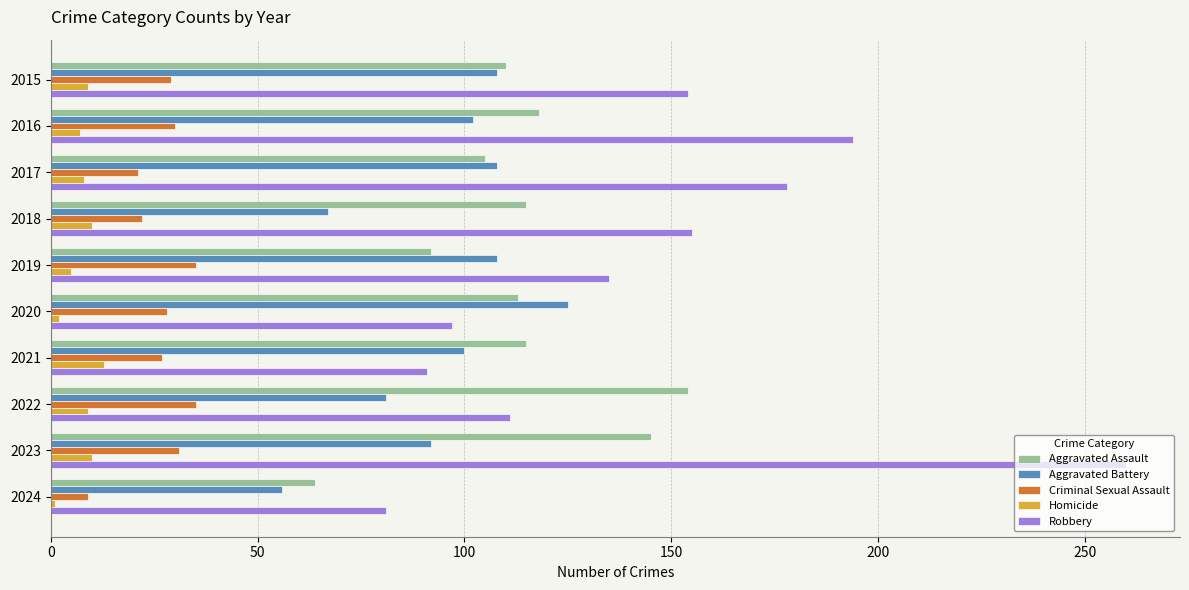

At which category is the sum across all series the highest?

2023